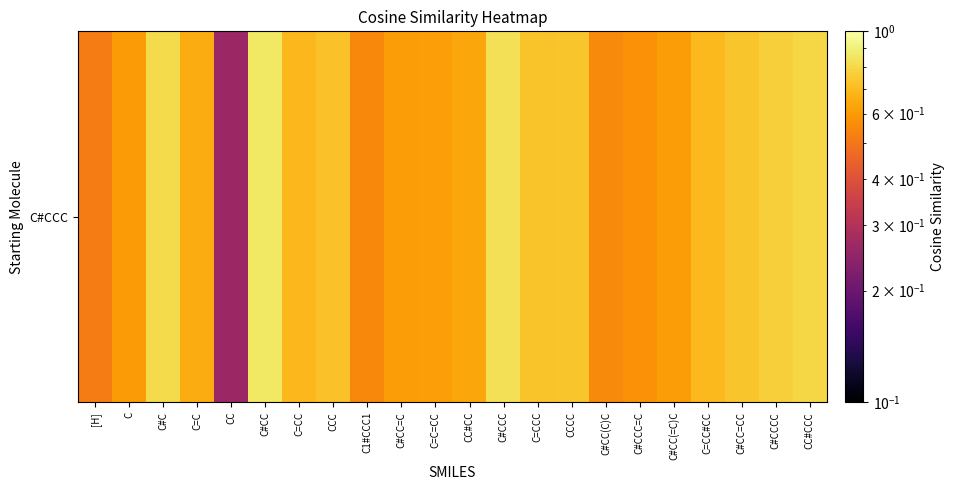

What is the change in value from [H] to C#CC?

+0.3